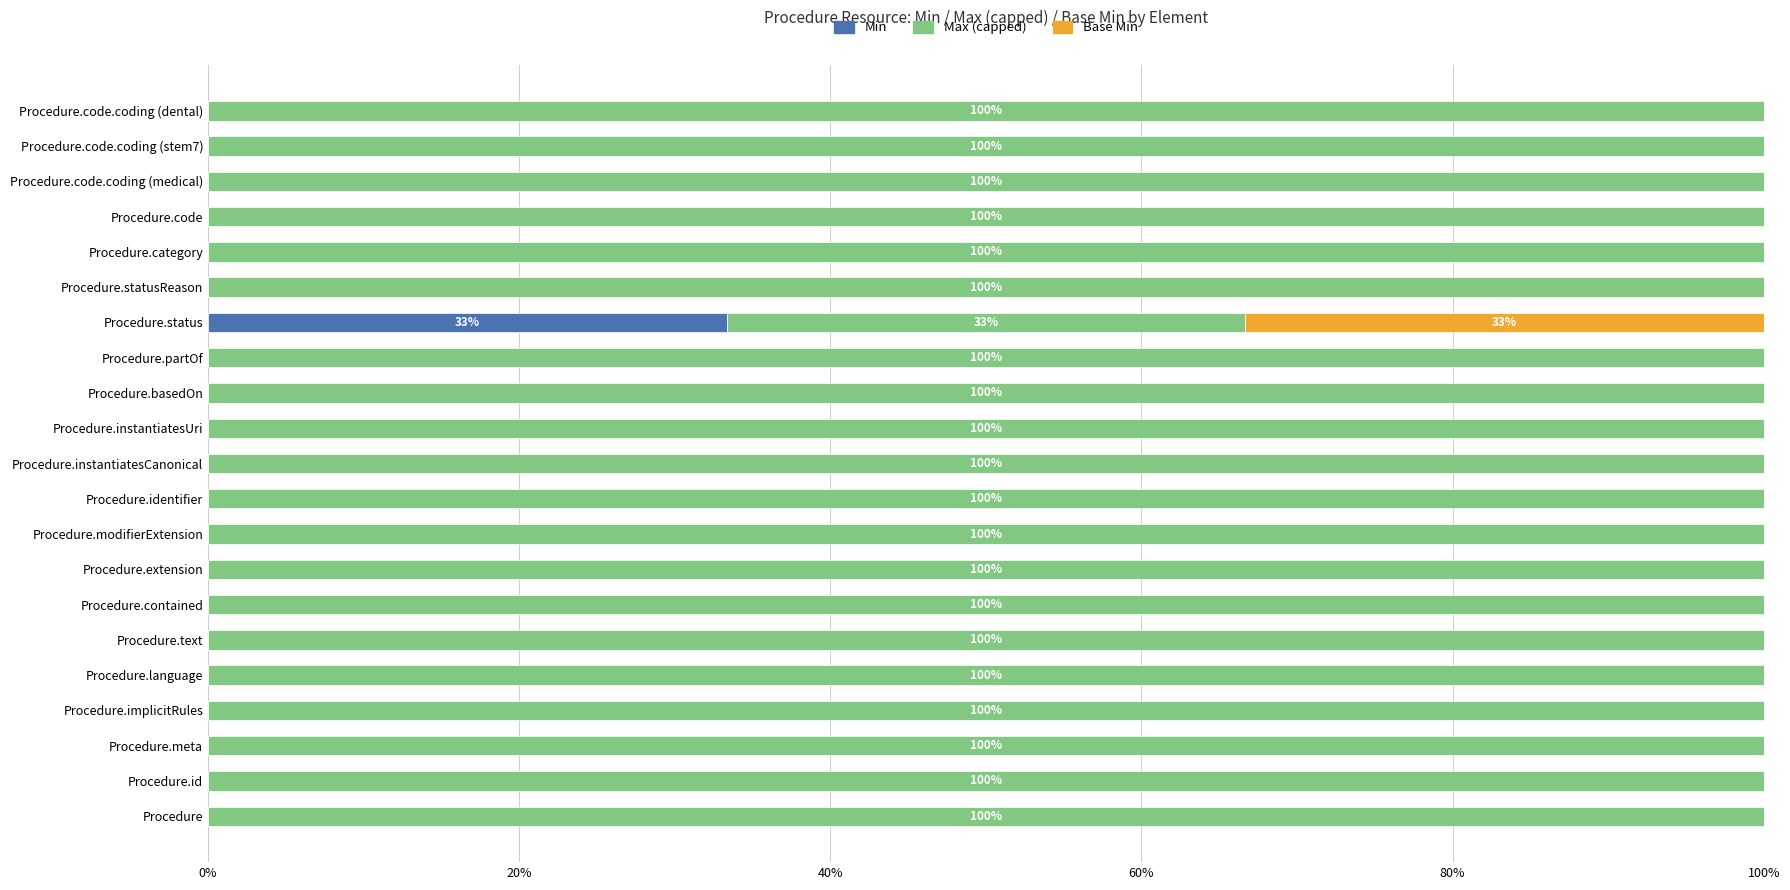

Which category has the highest value in the Min series?

Procedure.status